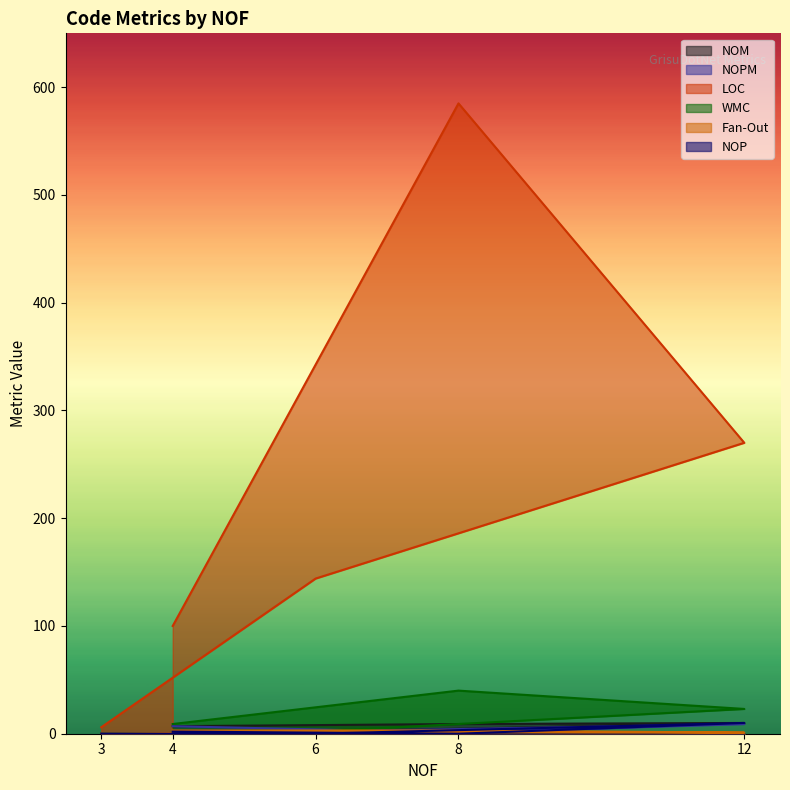

Is it true that Fan-Out equals 0 at 12?

False